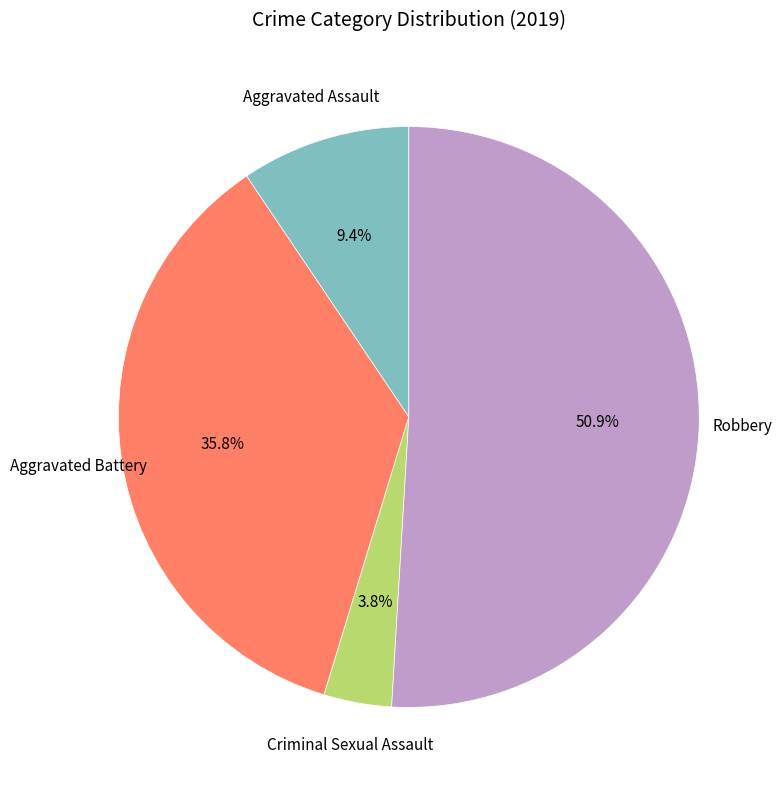

Approximately how many times larger is the value at Aggravated Battery compared to Robbery?

0.7